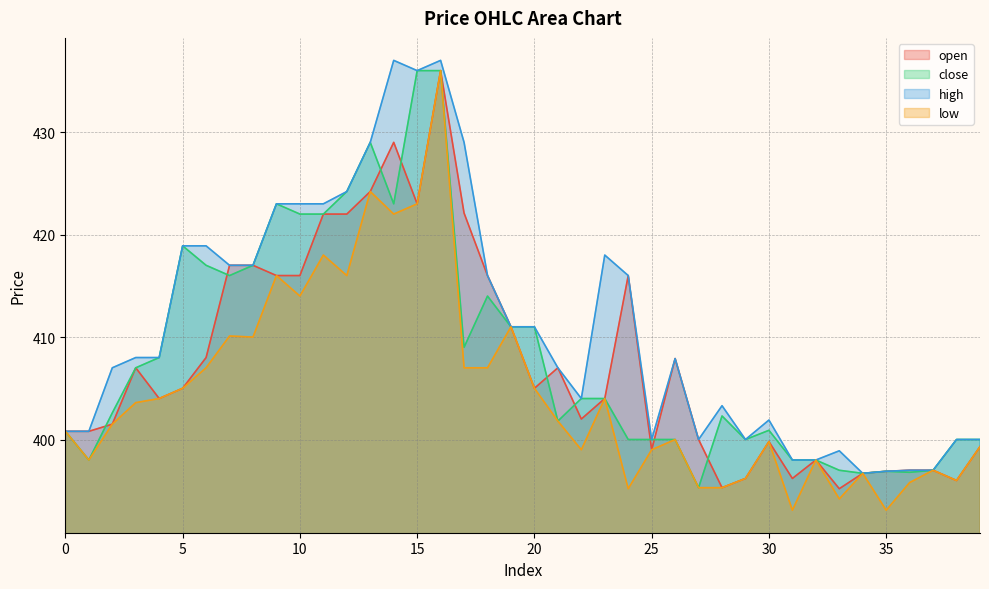

At which category does low reach its first local valley?

1